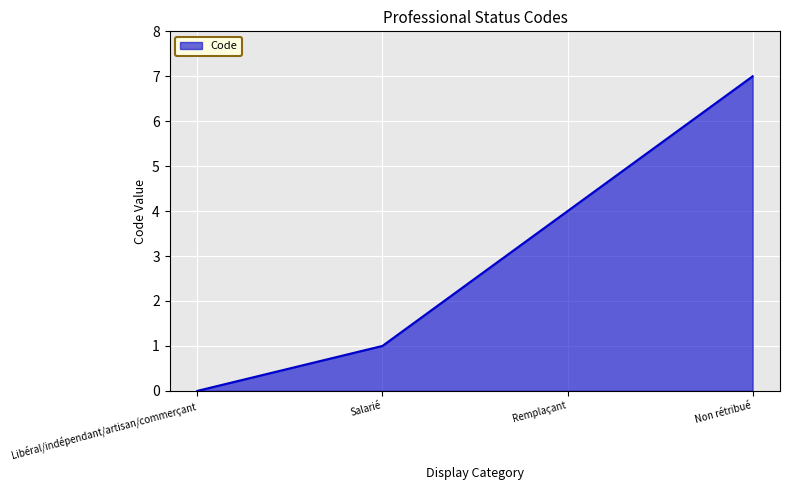

How many lines are shown in the chart?

1